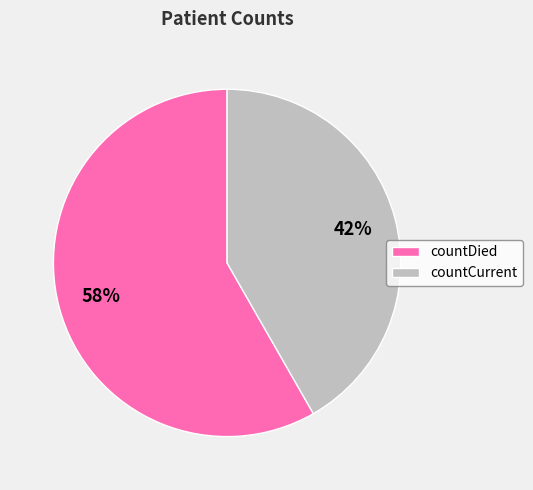

What percentage is the countCurrent slice, to the nearest percent?

42%